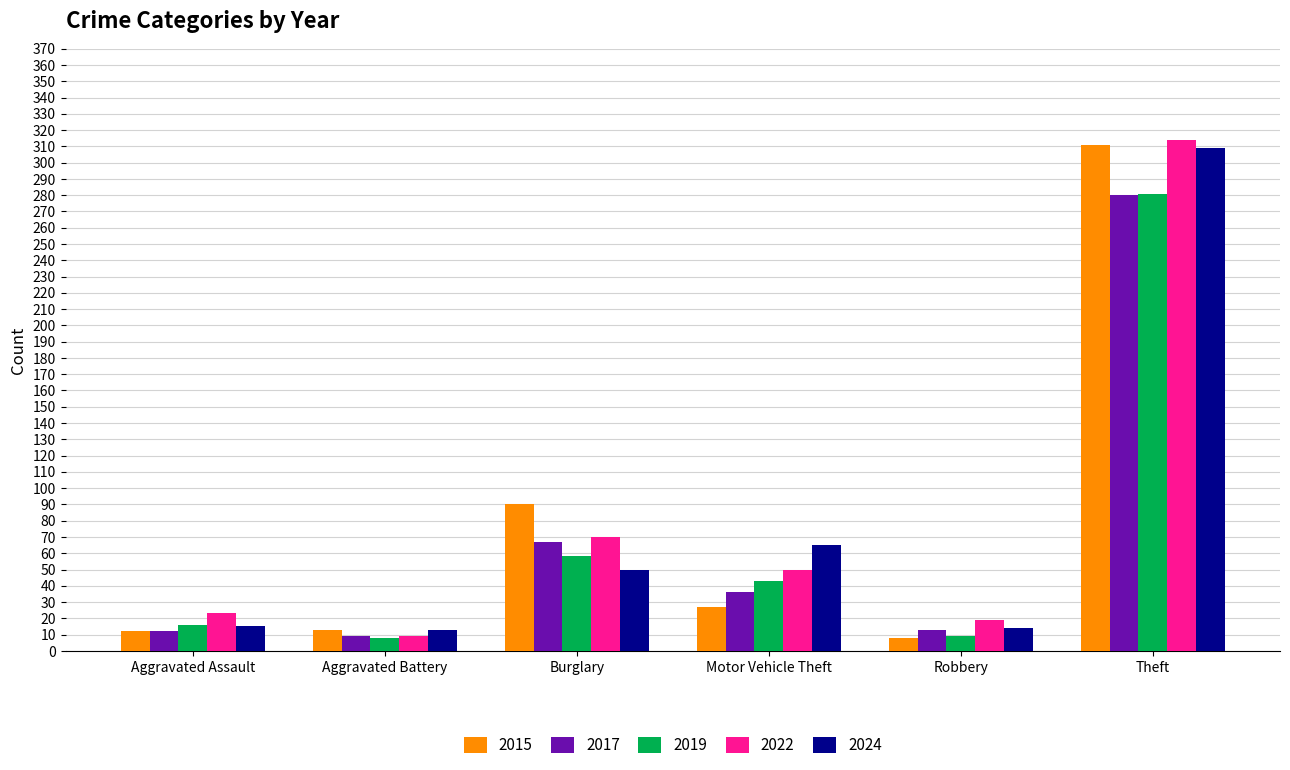

What are all the series names shown in the legend?

2015, 2017, 2019, 2022, 2024